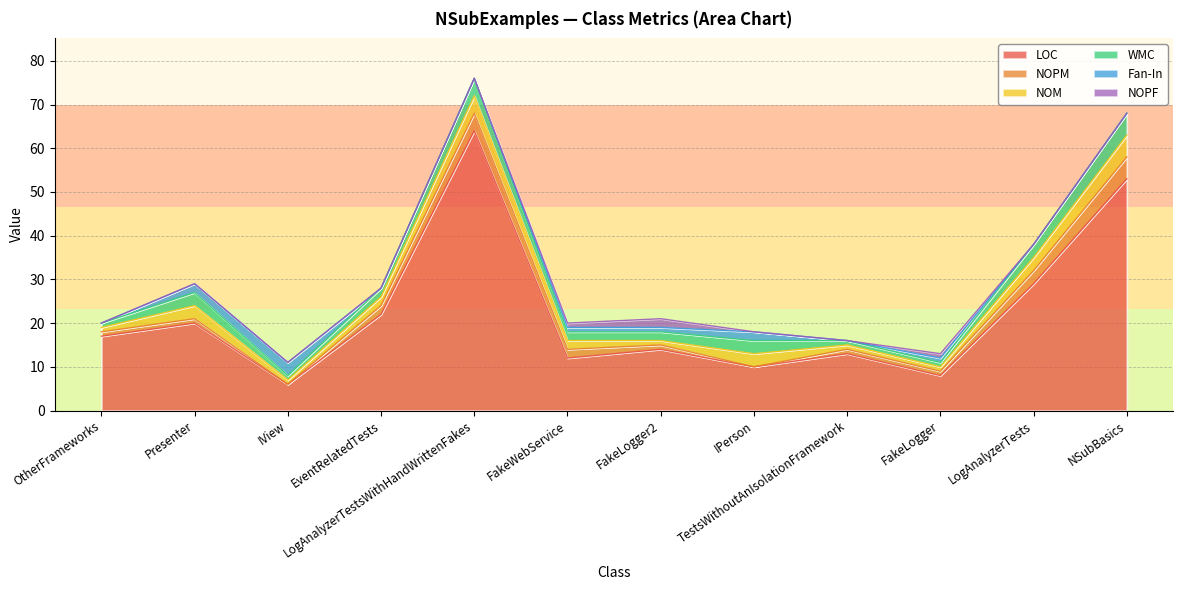

At which category is the sum across all series the highest?

LogAnalyzerTestsWithHandWrittenFakes